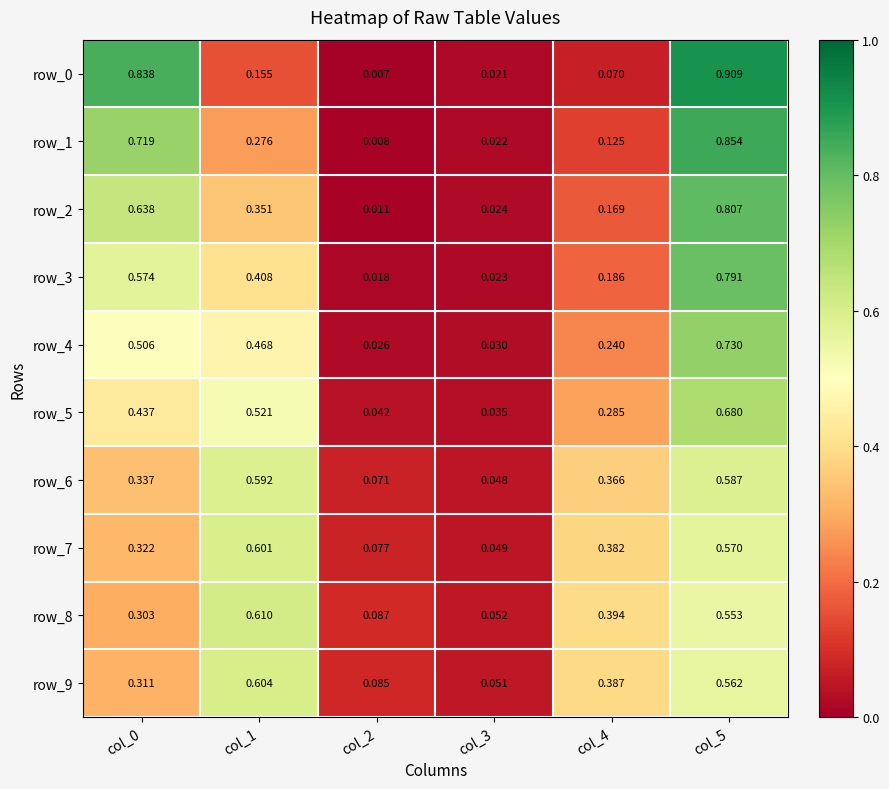

Reading left to right, list all the values displayed in this chart.

row_0: col_0=0.8	col_1=0.2	col_2=0.0	col_3=0.0	col_4=0.1	col_5=0.9
row_1: col_0=0.7	col_1=0.3	col_2=0.0	col_3=0.0	col_4=0.1	col_5=0.9
row_2: col_0=0.6	col_1=0.4	col_2=0.0	col_3=0.0	col_4=0.2	col_5=0.8
row_3: col_0=0.6	col_1=0.4	col_2=0.0	col_3=0.0	col_4=0.2	col_5=0.8
row_4: col_0=0.5	col_1=0.5	col_2=0.0	col_3=0.0	col_4=0.2	col_5=0.7
row_5: col_0=0.4	col_1=0.5	col_2=0.0	col_3=0.0	col_4=0.3	col_5=0.7
row_6: col_0=0.3	col_1=0.6	col_2=0.1	col_3=0.0	col_4=0.4	col_5=0.6
row_7: col_0=0.3	col_1=0.6	col_2=0.1	col_3=0.0	col_4=0.4	col_5=0.6
row_8: col_0=0.3	col_1=0.6	col_2=0.1	col_3=0.1	col_4=0.4	col_5=0.6
row_9: col_0=0.3	col_1=0.6	col_2=0.1	col_3=0.1	col_4=0.4	col_5=0.6